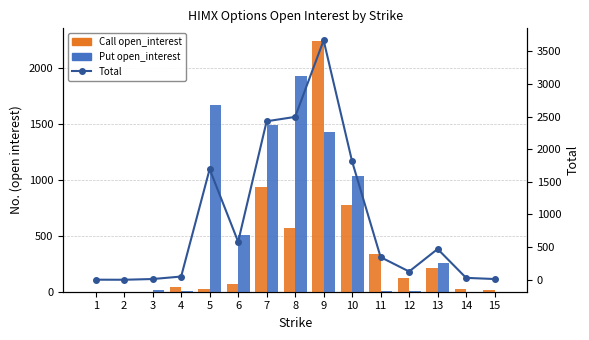

Reading left to right, list all the values displayed in this chart.

Call open_interest: 1	0	0	44	28	72	934	566	2242	778	337	124	213	28	11
Put open_interest: 0	0	11	5	1666	510	1493	1928	1425	1033	9	2	258	1	0
Total: 1	0	11	49	1694	582	2427	2494	3667	1811	346	126	471	29	11